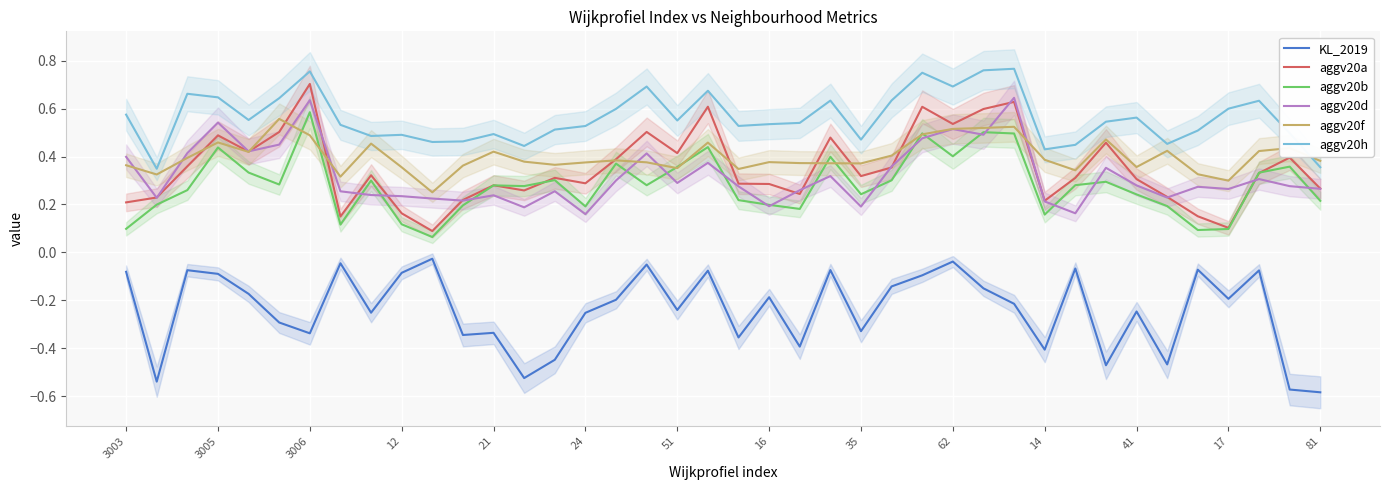

What is the total value across all series at 26?

2.7